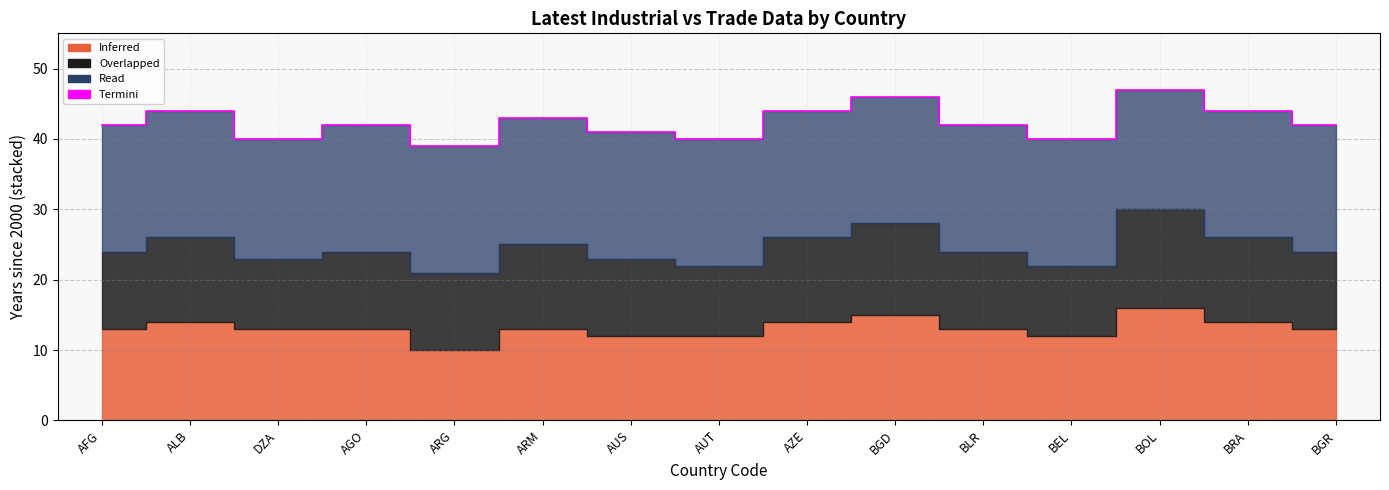

What is the greatest value displayed?

47